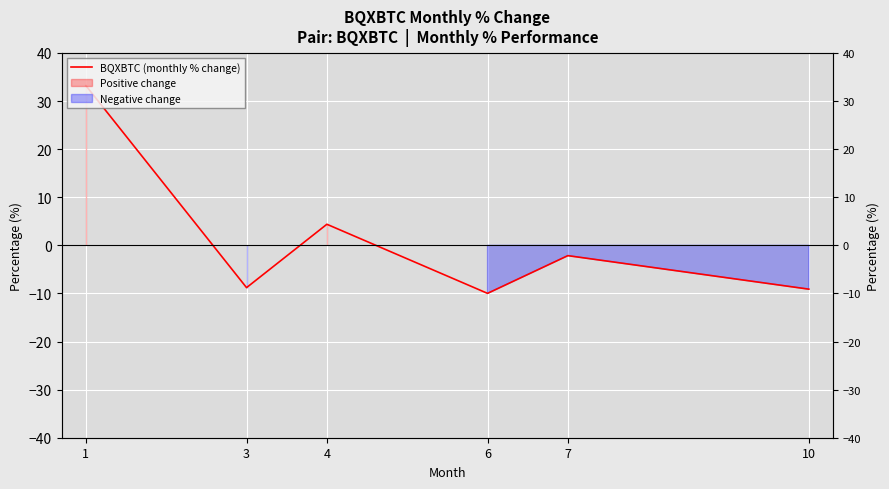

What is the approximate value at 6?

-10.0